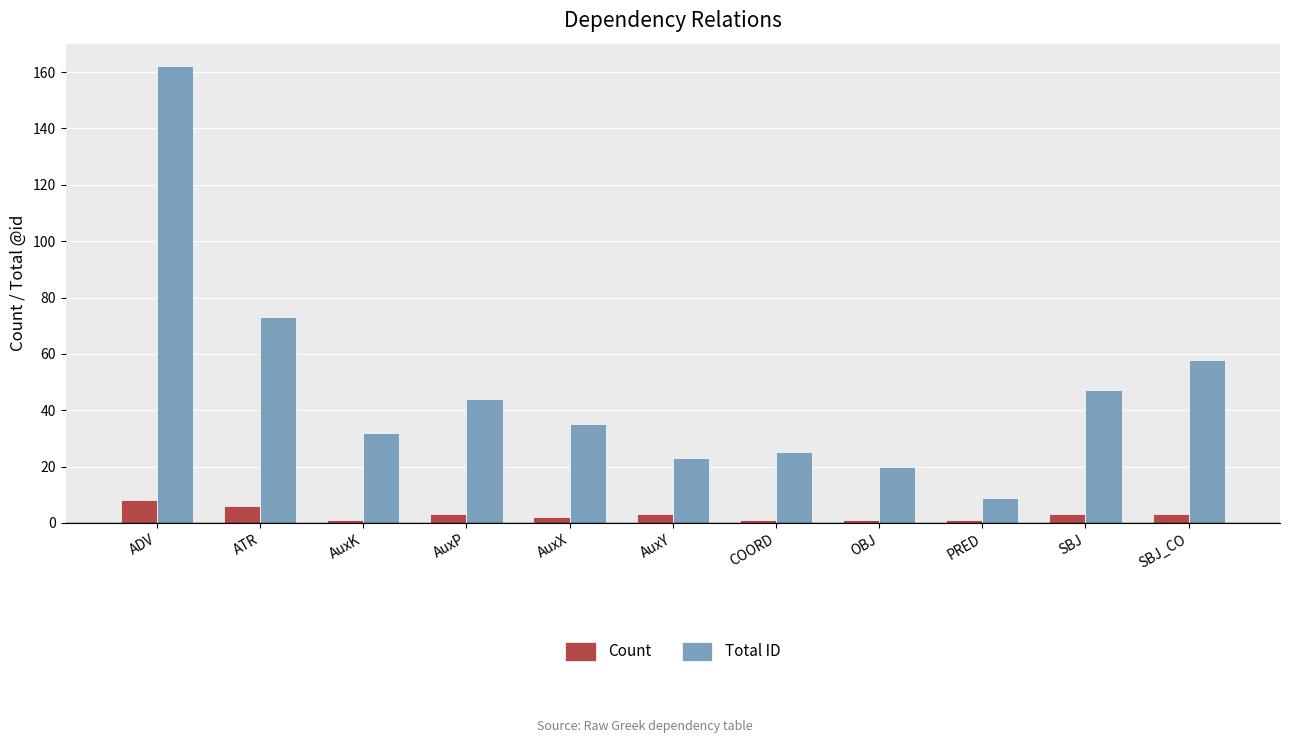

How many bars are there in each group?

2